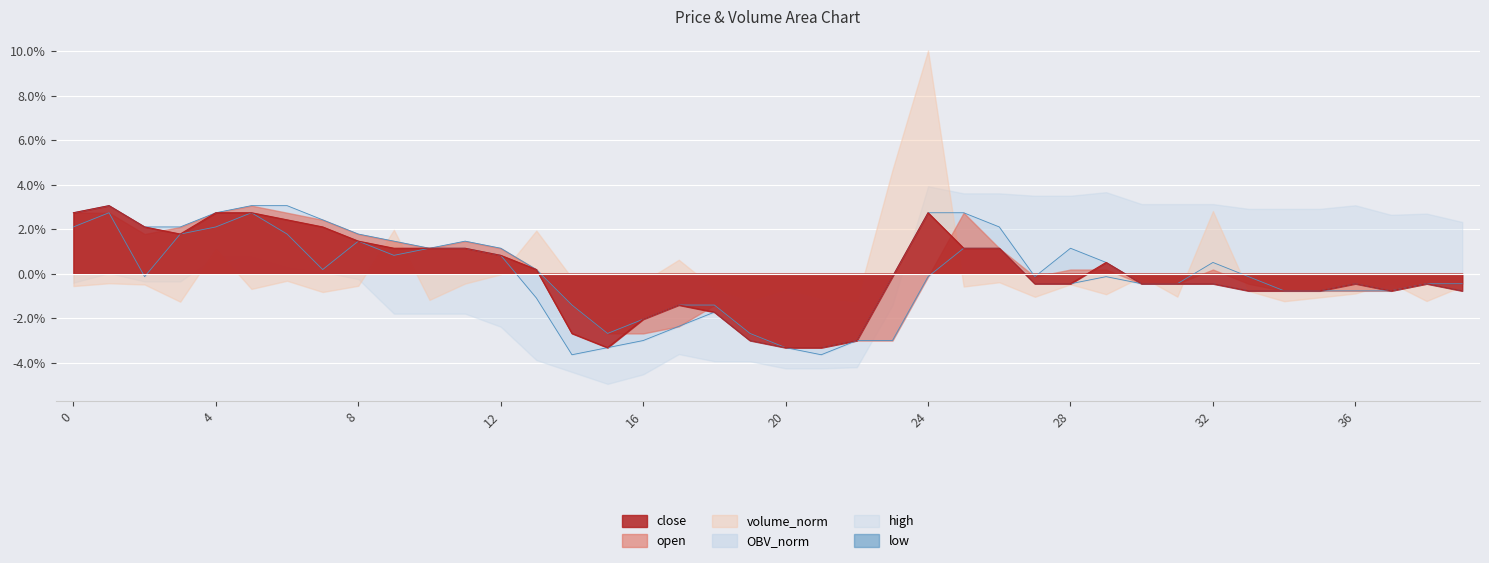

True or false: close and low intersect in this chart.

False